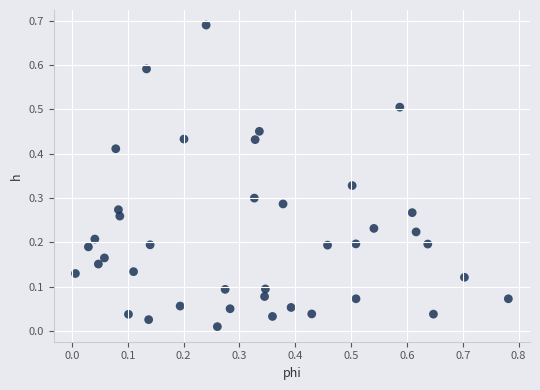

What is the range of X values (max minus min)?

0.8